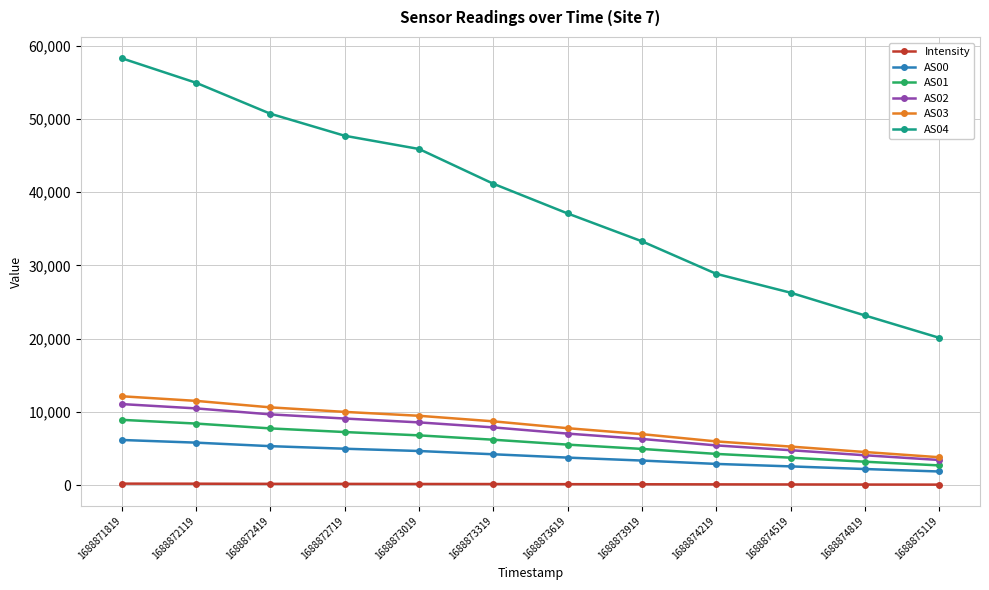

True or false: AS02 and AS00 cross at least once.

False